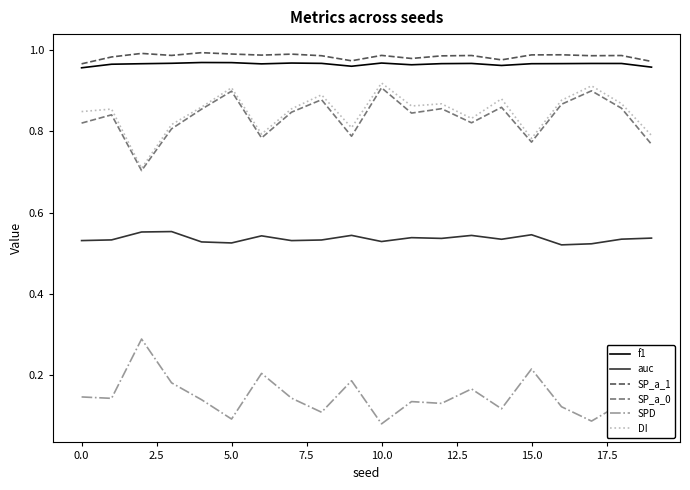

How many distinct data groups are displayed?

6